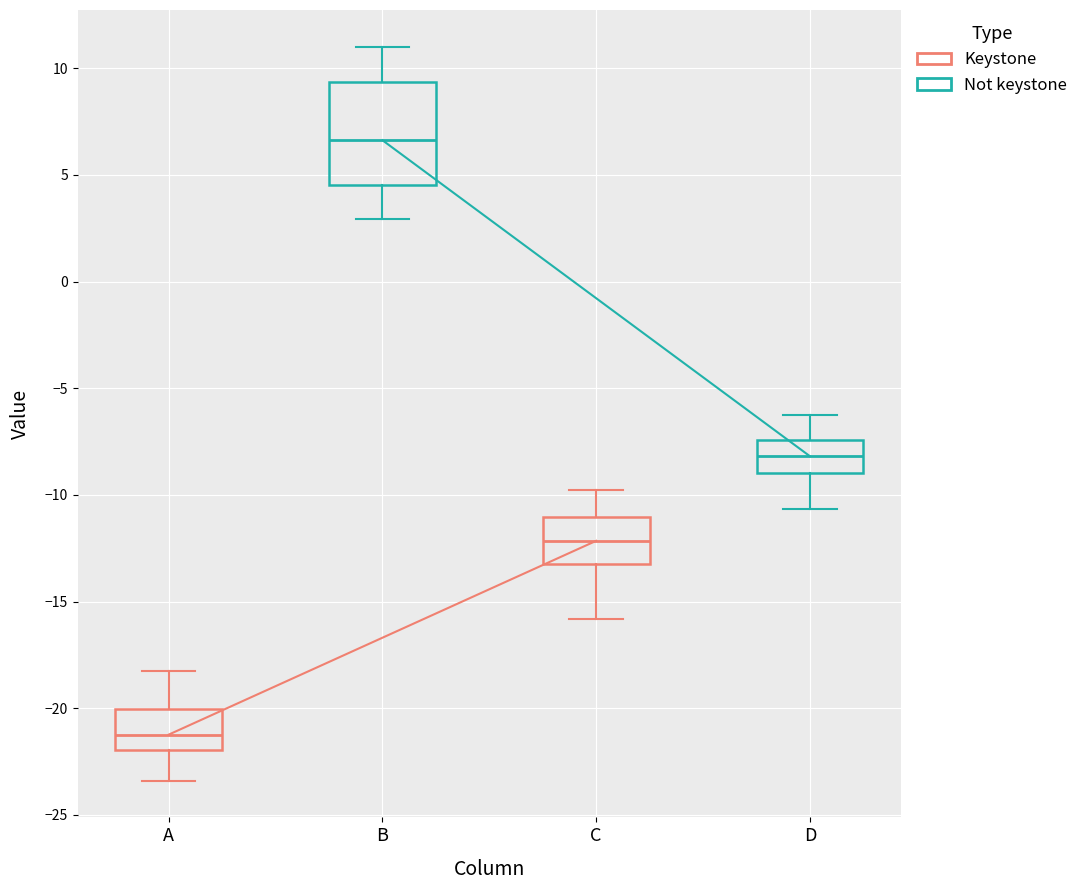

Reading left to right, read every box against the y-axis: the position of its median line, the range the box covers, and the ends of its whiskers. The values are not printed on the chart, so give them approximately, as read against the axis.

A: median -21.0, box -22.0 to -20.0, whiskers -23.5 to -18.0
B: median 6.5, box 4.5 to 9.5, whiskers 3.0 to 11.0
C: median -12.0, box -13.0 to -11.0, whiskers -16.0 to -10.0
D: median -8.0, box -9.0 to -7.5, whiskers -10.5 to -6.5